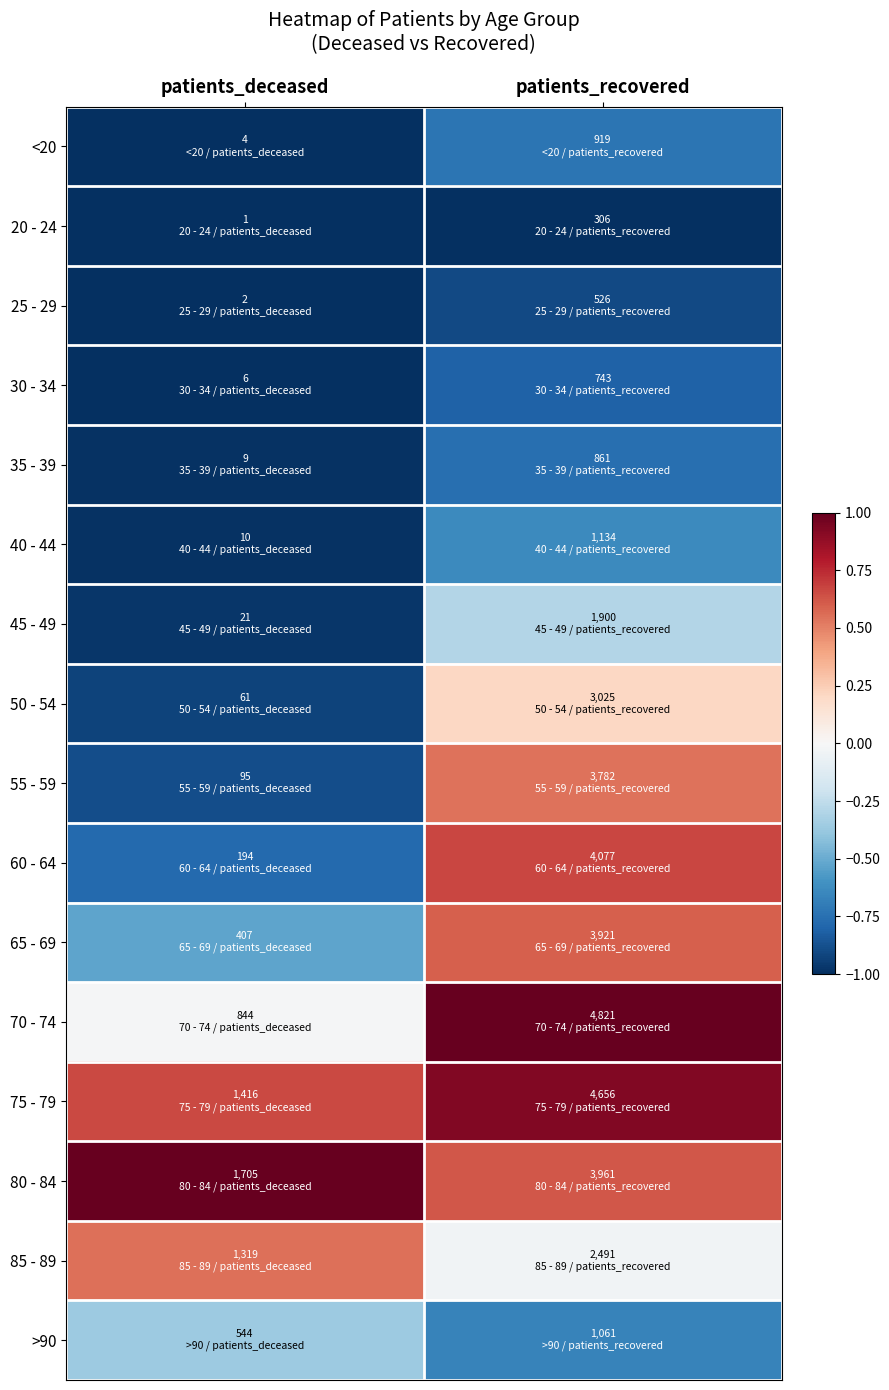

Between patients_recovered and patients_deceased, which is larger?

patients_recovered